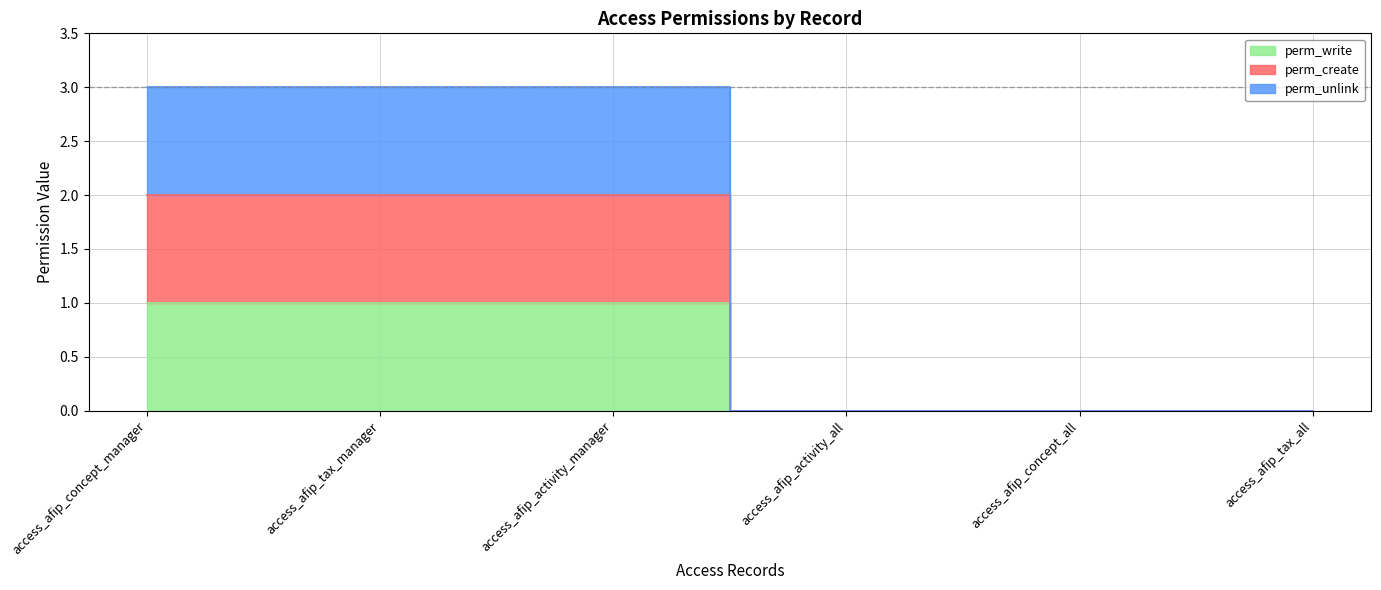

How many positive values does the perm_unlink series have?

3